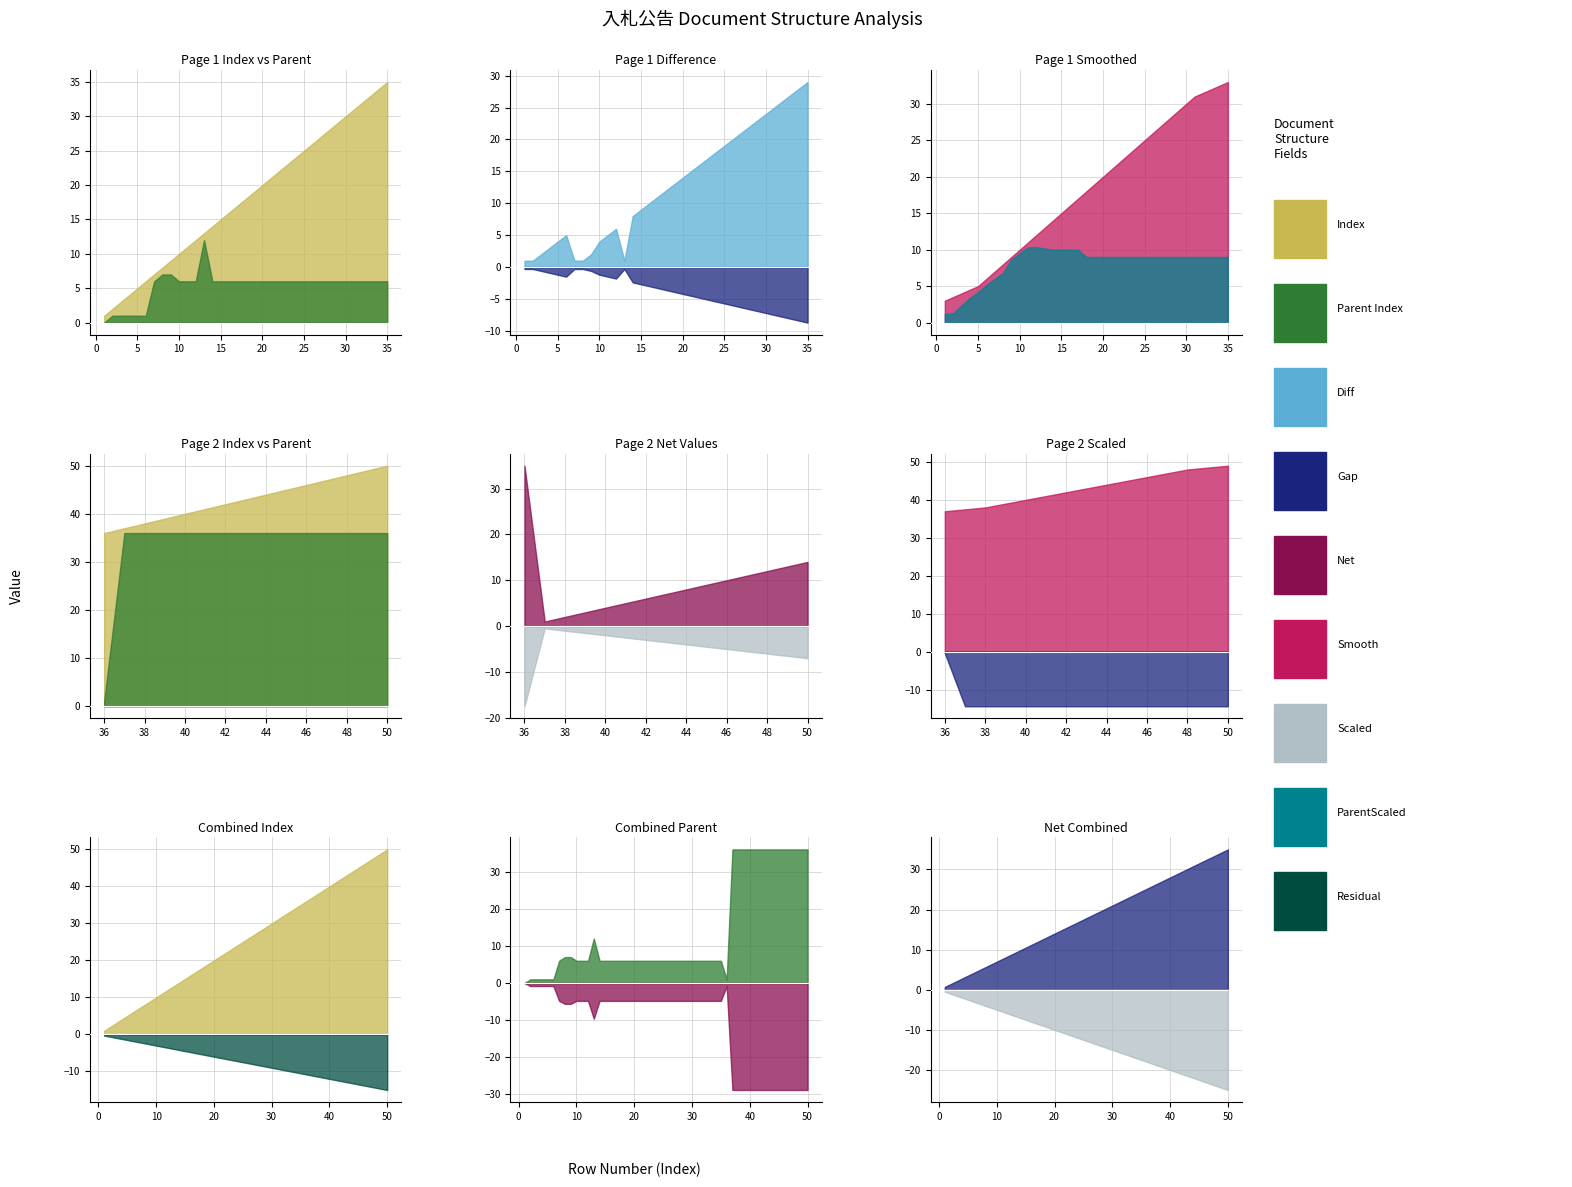

Is the value of Index at 14 greater than the value of Parent Index at 2?

Yes